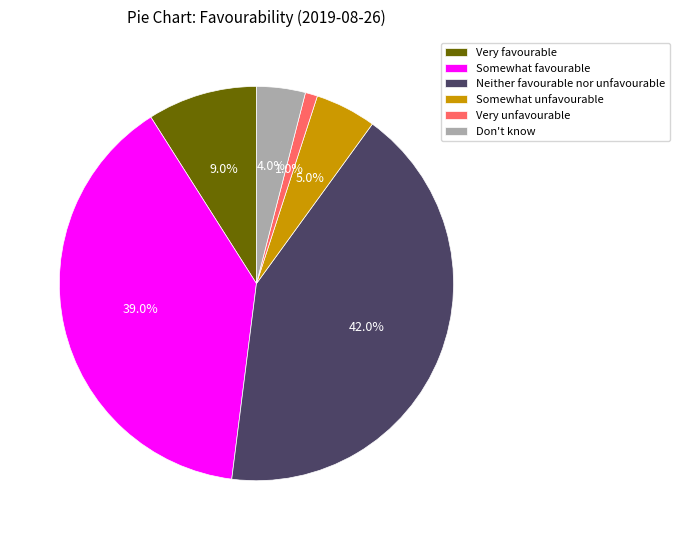

What percentage is the Somewhat favourable slice, to the nearest percent?

39%